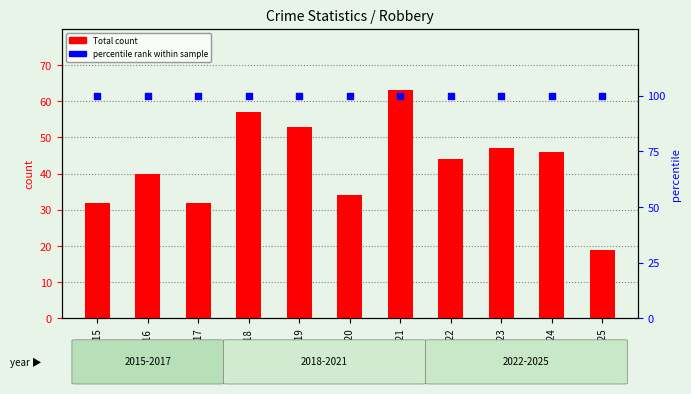

Which series contains the highest Y value?

percentile rank within sample